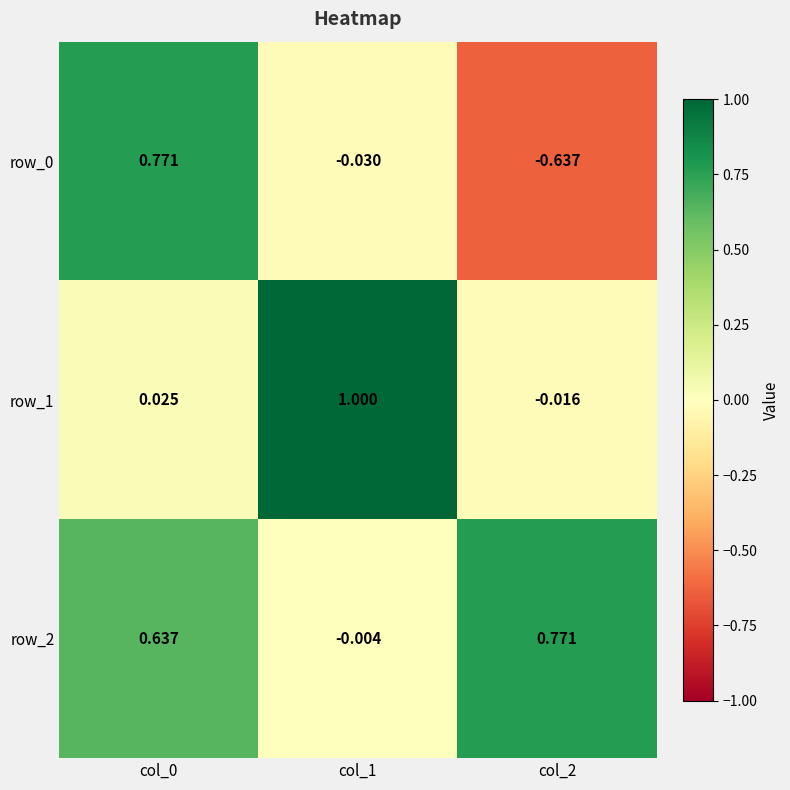

Which category has the lowest value in the row_0 series?

col_2